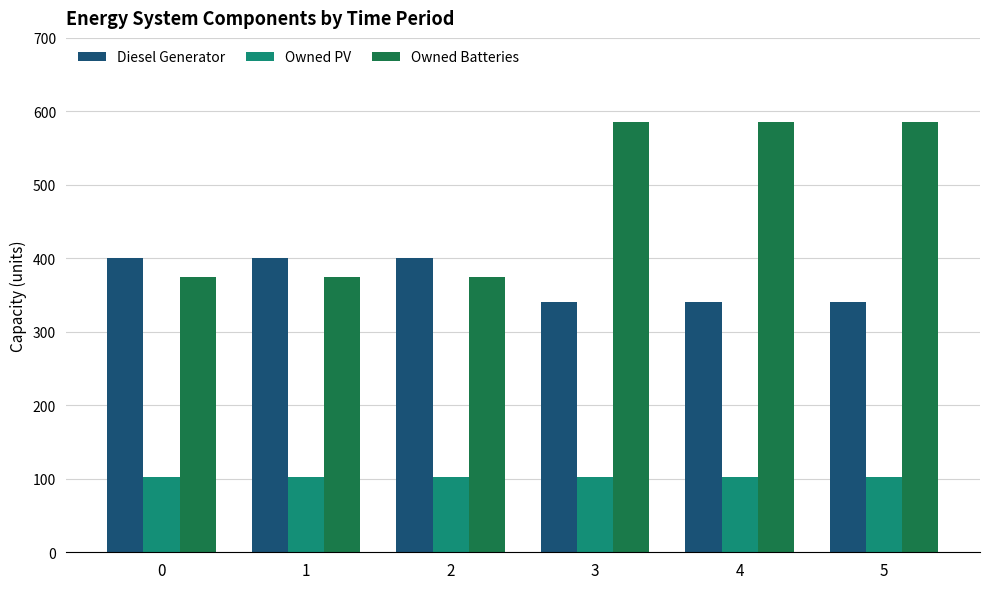

What is the total value across all series at 0?

876